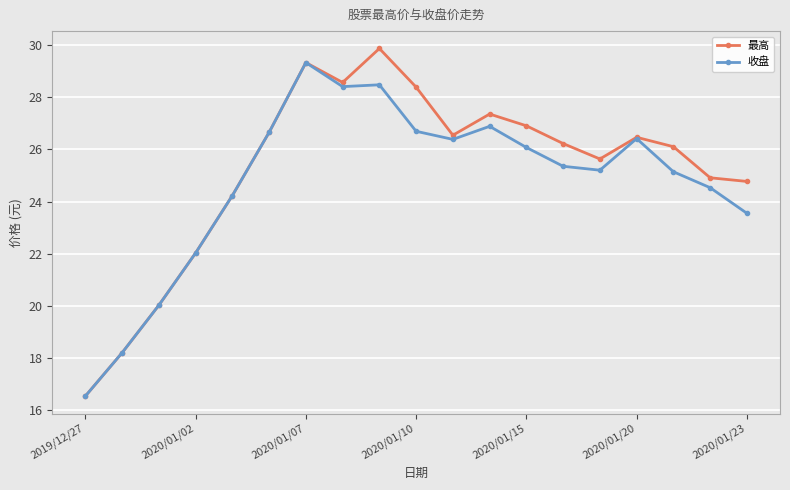

What is the value of the 最高 point at the 8th from the left?

28.6